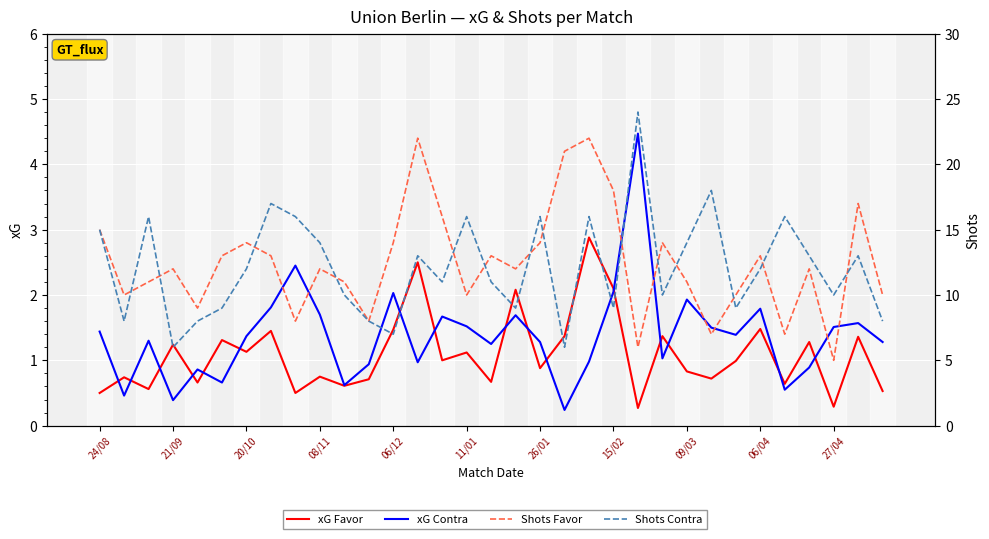

What position from the left is 11?

12